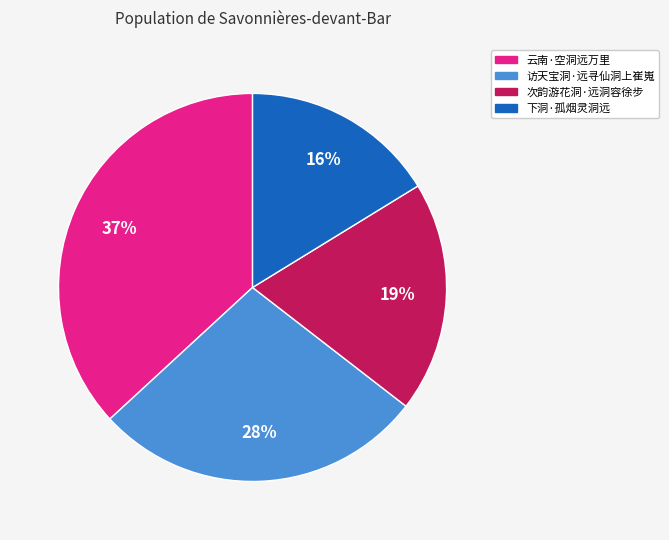

Combined, do 访天宝洞·远寻仙洞上崔嵬 and 云南·空洞远万里 account for over 50%?

Yes